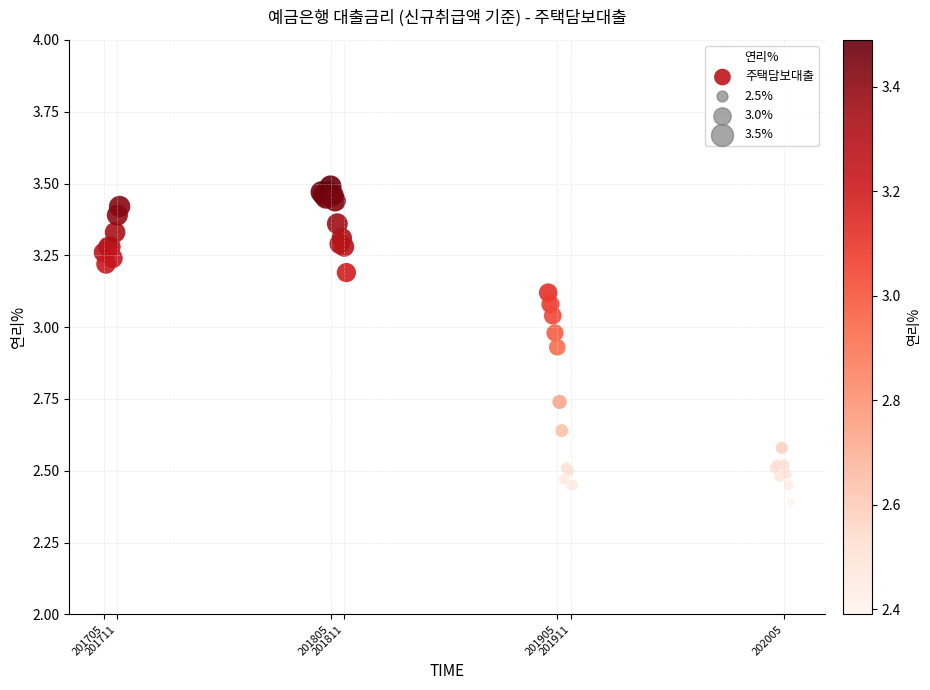

What Y value in the scatter plot is closest to 2?

2.4